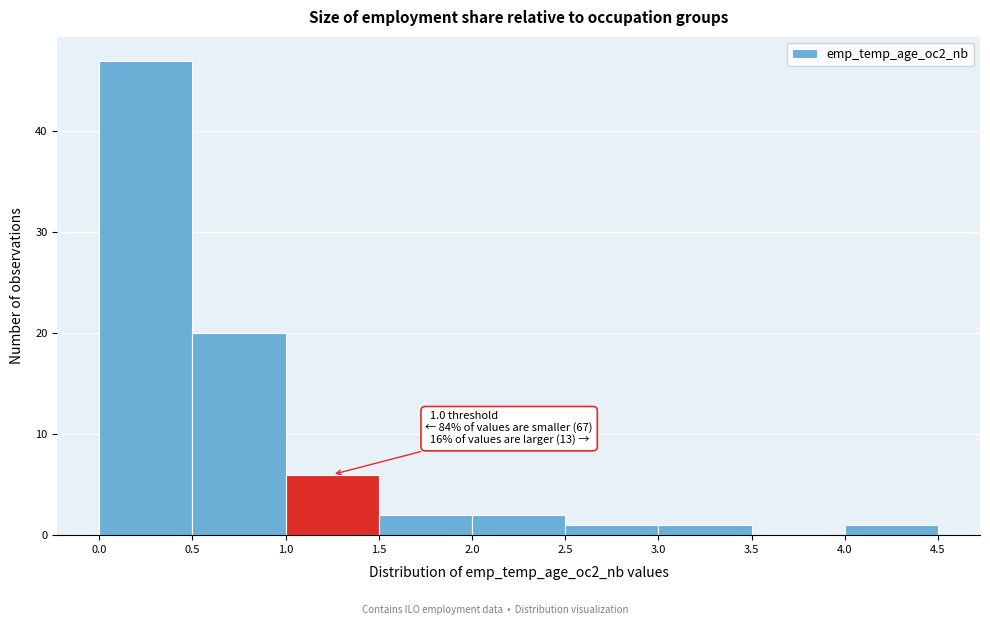

Over which range of the x-axis is the bar tallest?

0.0 to 0.5